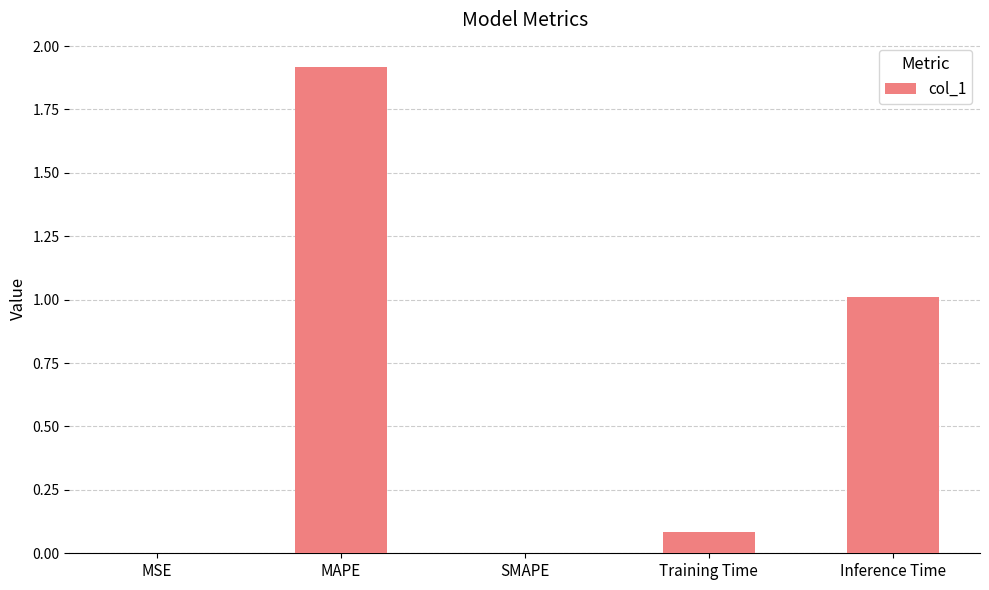

How many series are shown in this chart?

1